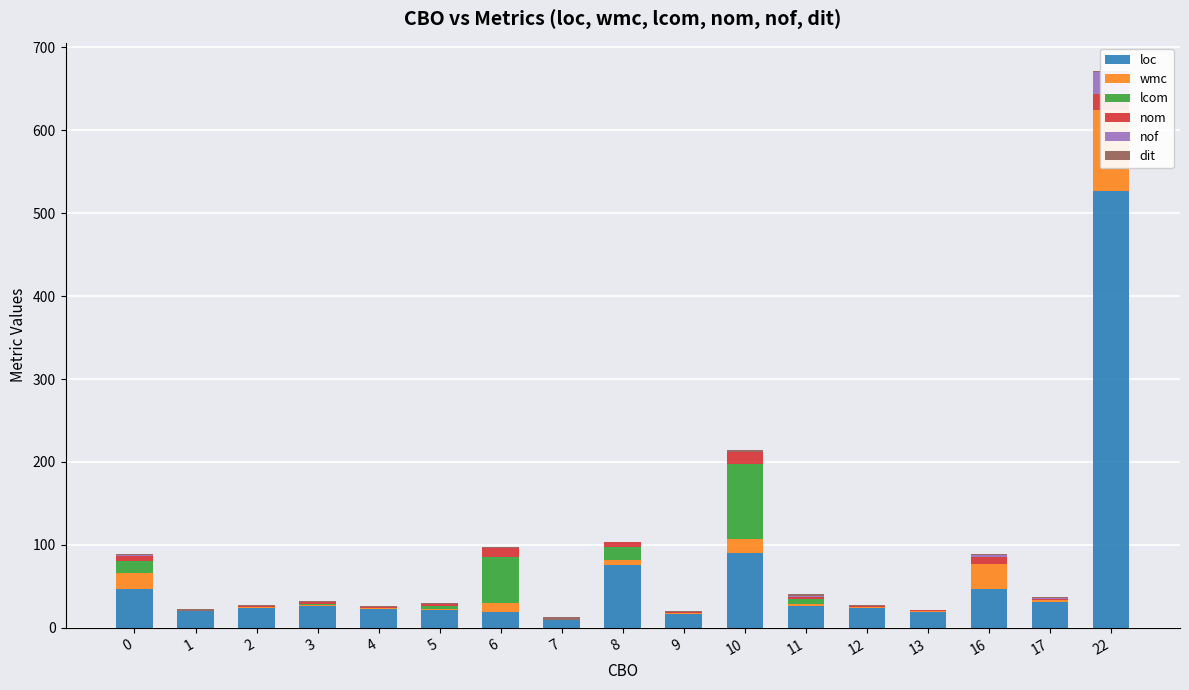

The value of nof at 8 is -17. True or false?

False